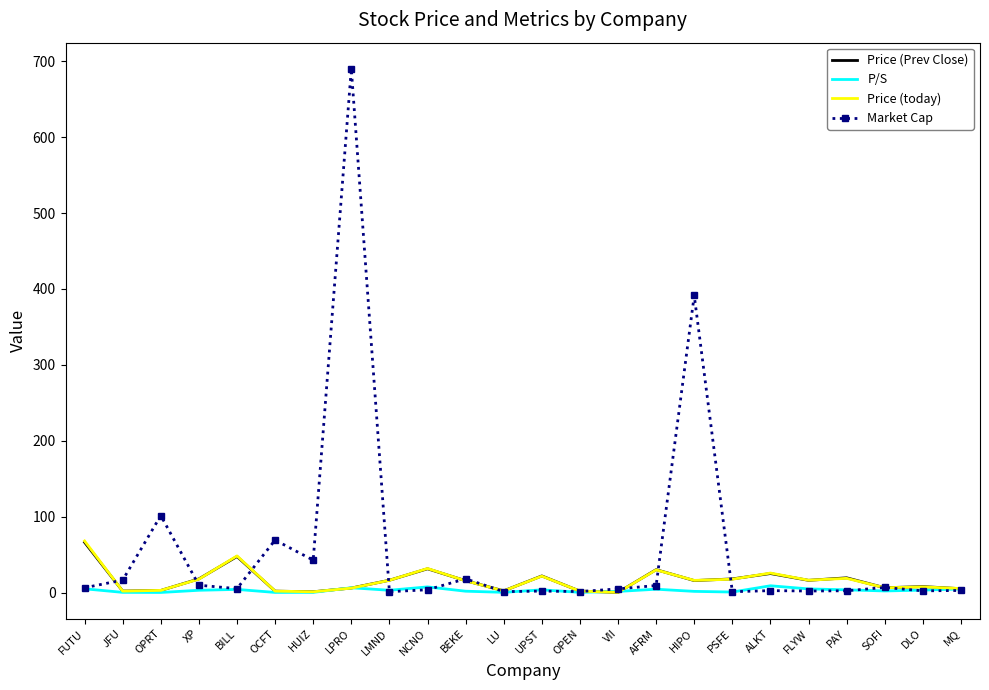

Between HUIZ and MQ, which series saw the biggest shift?

Market Cap